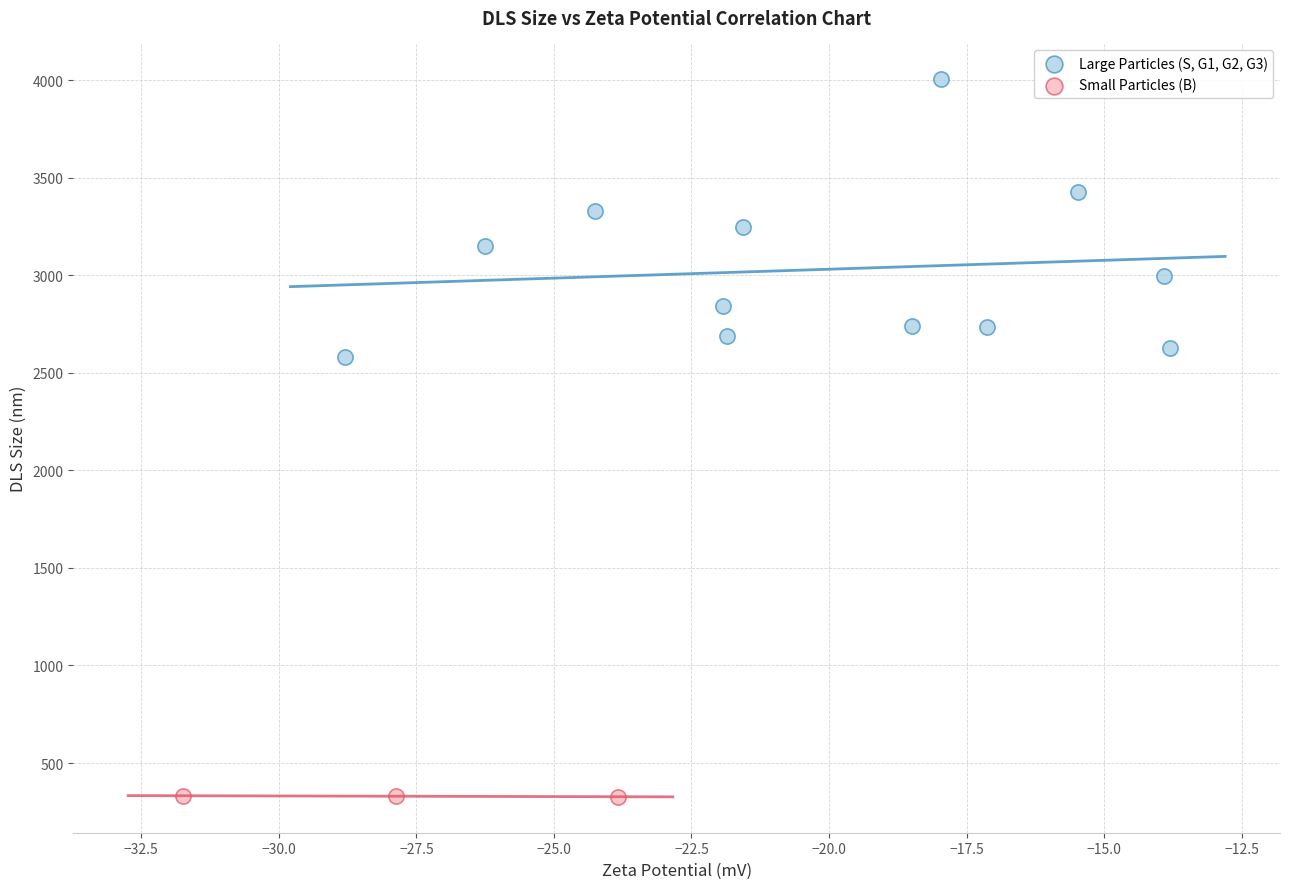

Which series has the largest Y range (max minus min)?

Large Particles (S, G1, G2, G3)